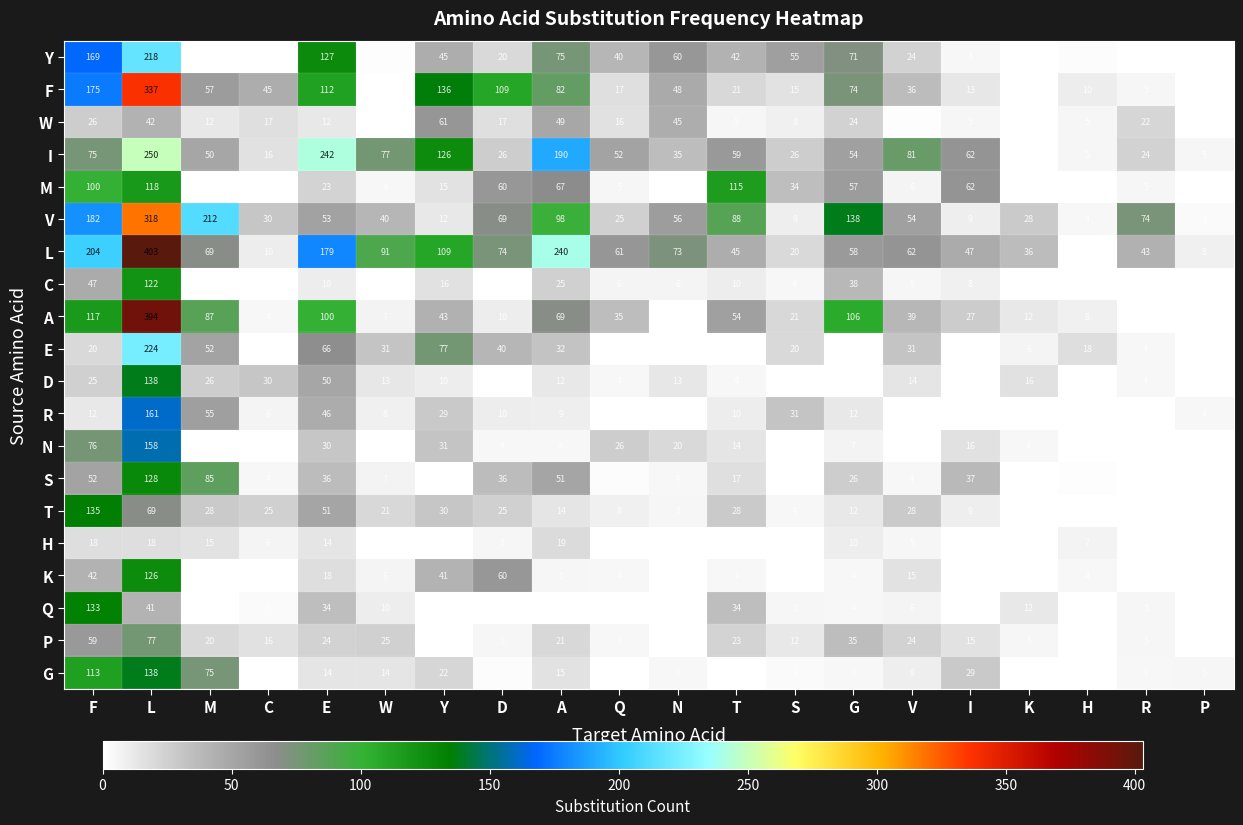

How many distinct data groups are displayed?

20